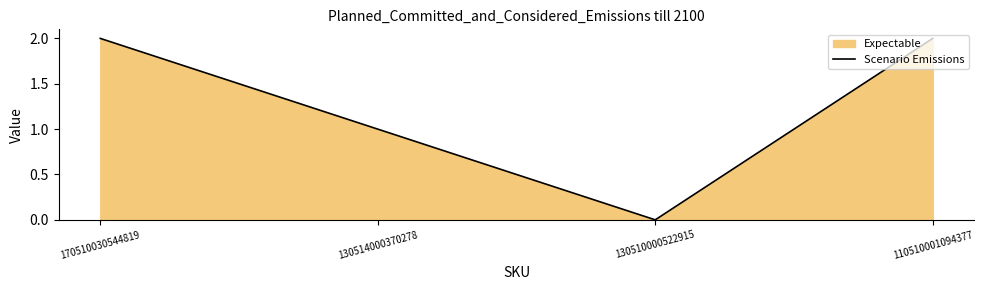

What is the greatest value displayed?

2